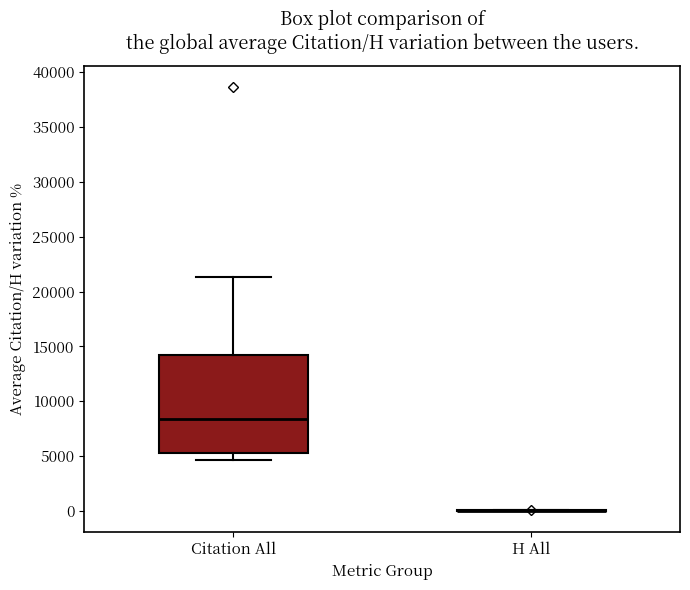

Which box is the tallest, from its lower edge to its upper edge?

Citation All